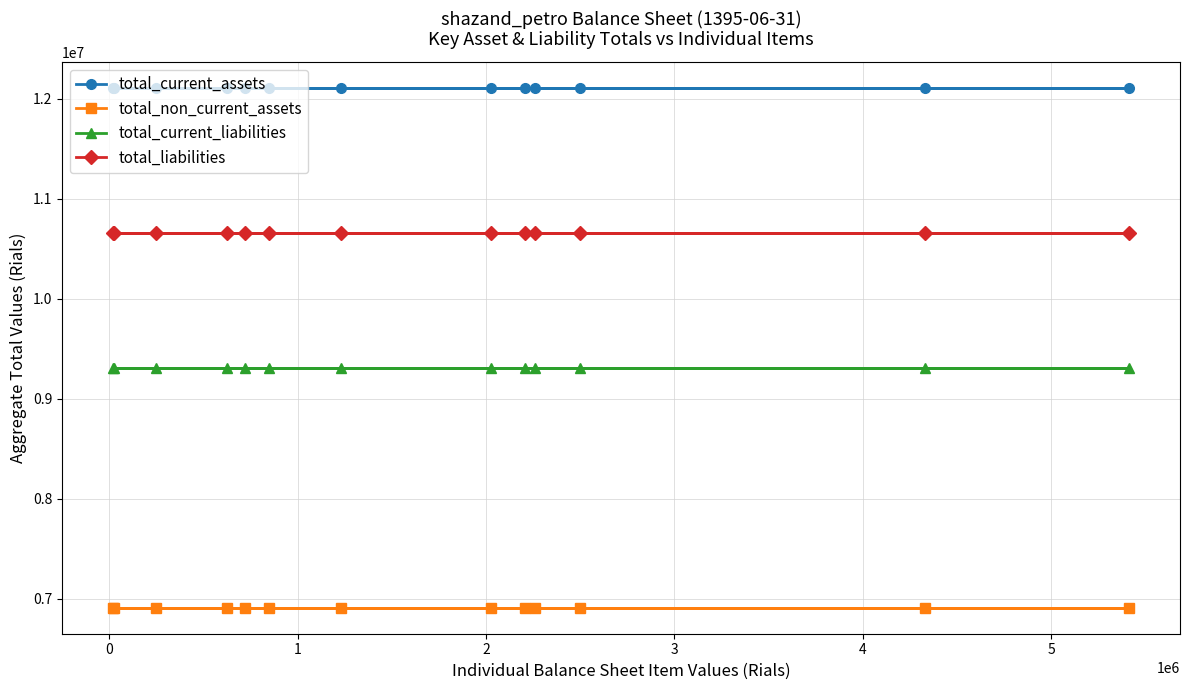

Reading left to right, what are all the values shown in this chart?

total_current_assets: 12107606	12107606	12107606	12107606	12107606	12107606	12107606	12107606	12107606	12107606	12107606	12107606	12107606
total_non_current_assets: 6907541	6907541	6907541	6907541	6907541	6907541	6907541	6907541	6907541	6907541	6907541	6907541	6907541
total_current_liabilities: 9309992	9309992	9309992	9309992	9309992	9309992	9309992	9309992	9309992	9309992	9309992	9309992	9309992
total_liabilities: 10656569	10656569	10656569	10656569	10656569	10656569	10656569	10656569	10656569	10656569	10656569	10656569	10656569